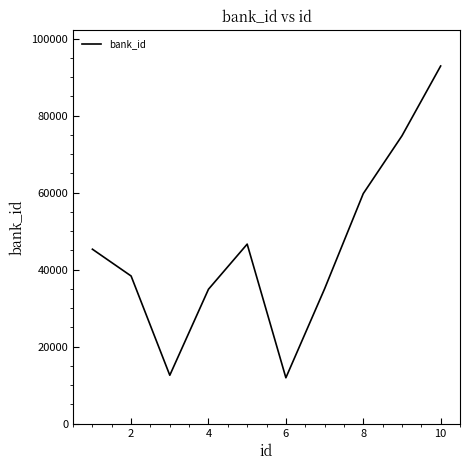

What is the difference between the maximum and minimum values?

80984